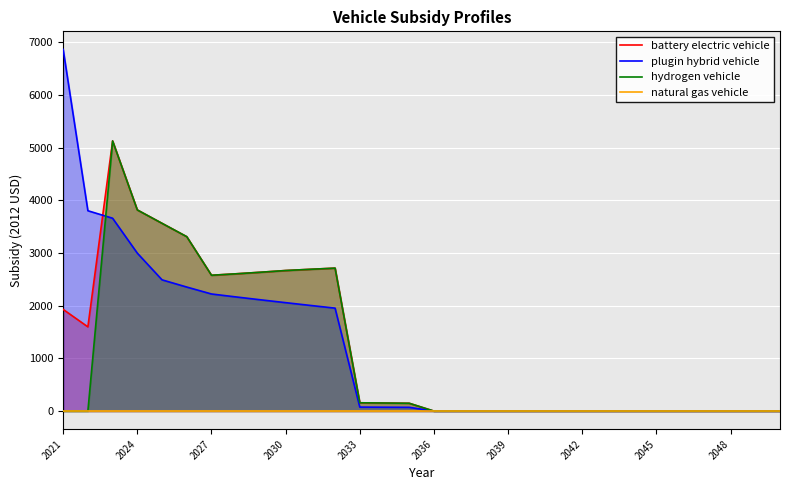

What is the maximum value for plugin hybrid vehicle?

6868.4